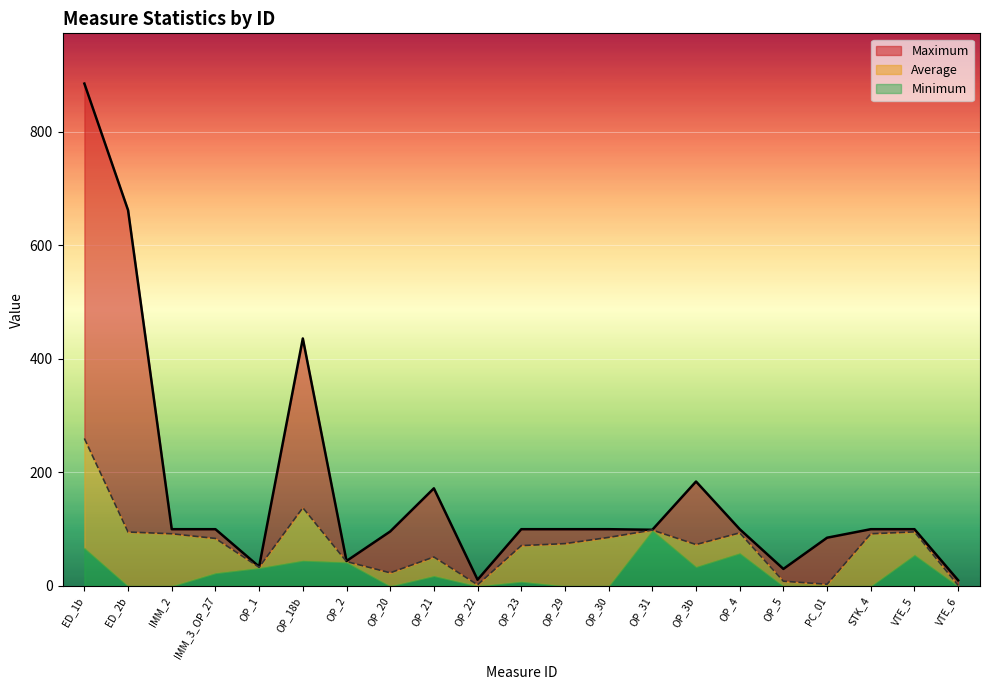

Which category has the lowest value in the Maximum series?

VTE_6